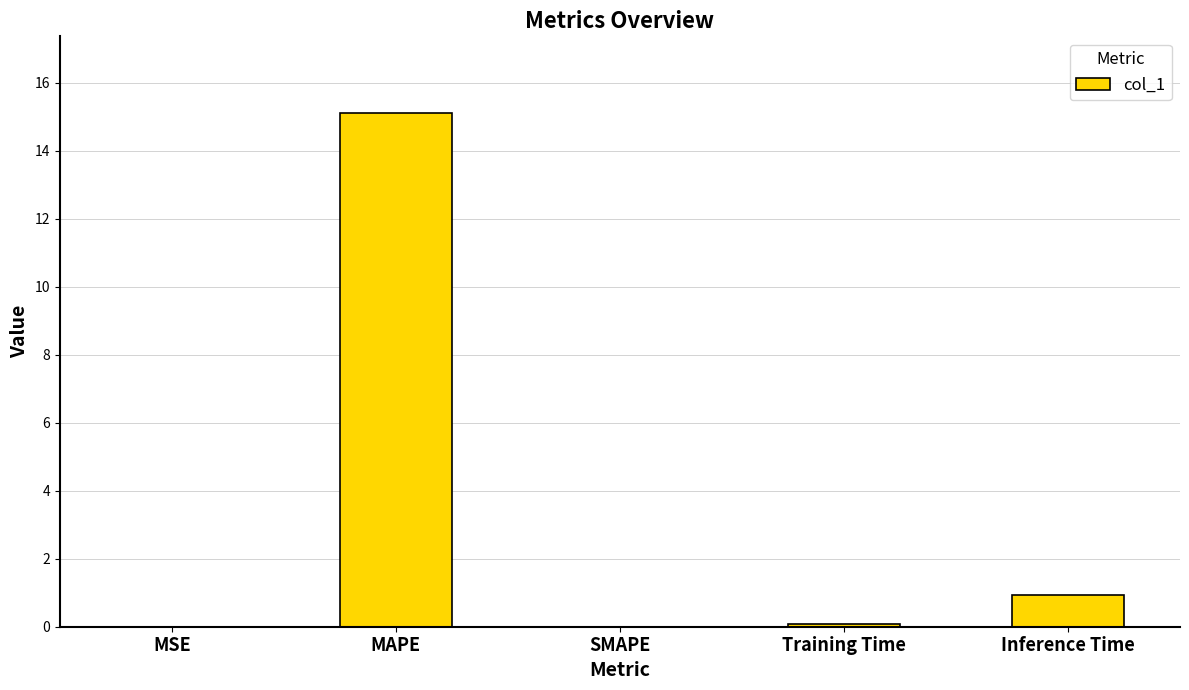

Which category has the highest value across all series?

MAPE